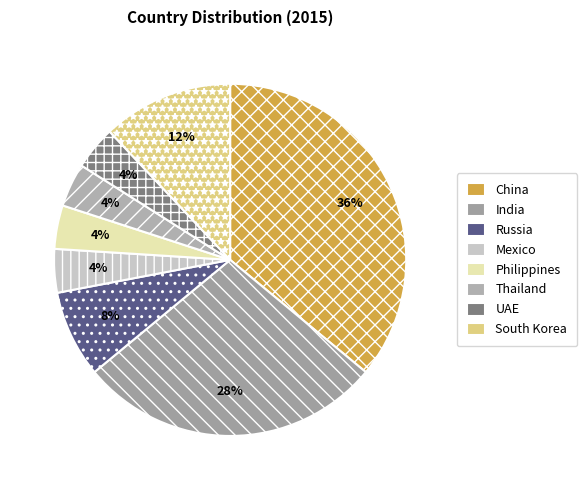

Rank the categories by value from lowest to highest.

Mexico, Philippines, Thailand, UAE, Russia, South Korea, India, China